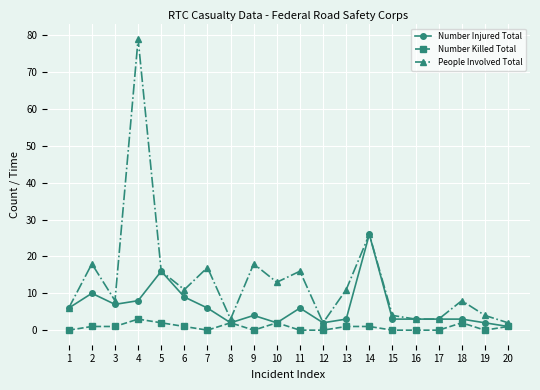

True or false: Number Killed Total has more than 1 interior local peaks.

True